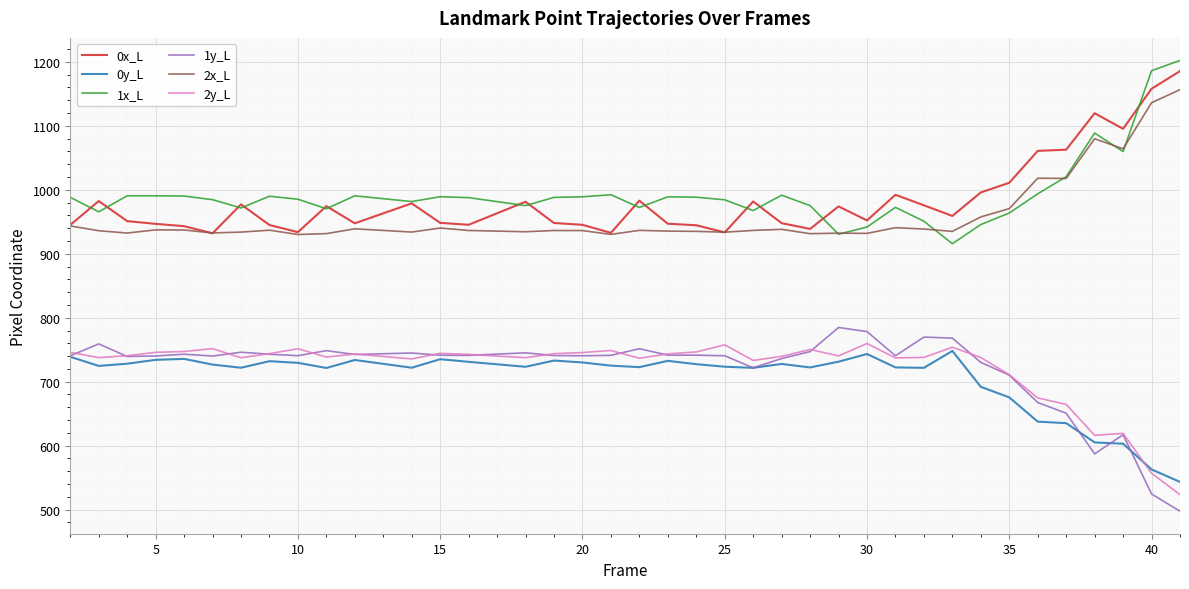

True or false: 1x_L and 0y_L cross at least once.

False